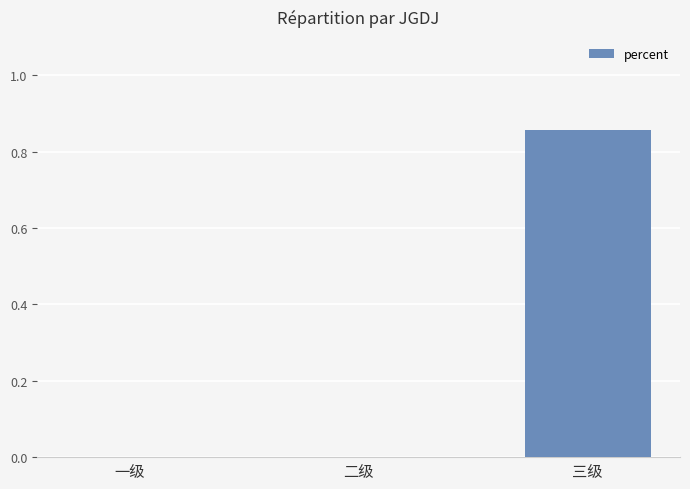

Which category has the highest value across all series?

三级